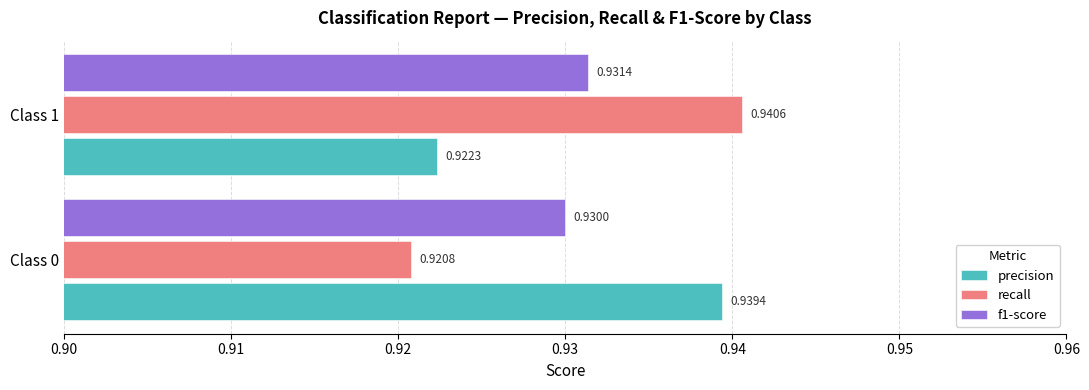

What is the sum of all f1-score values?

1.9